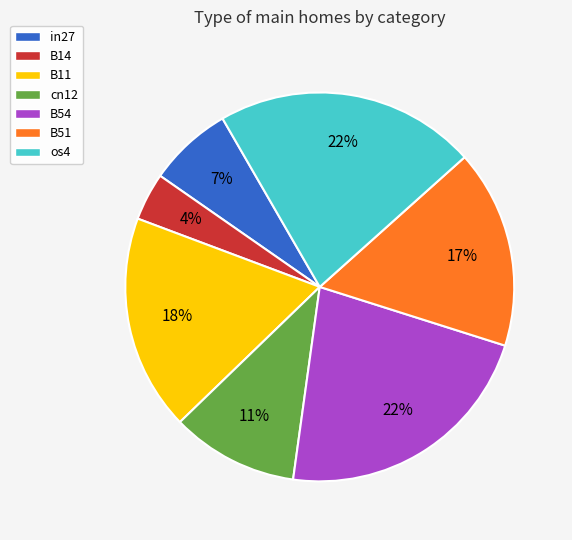

To the nearest percent, what is the difference between the largest and smallest slice percentages?

18%